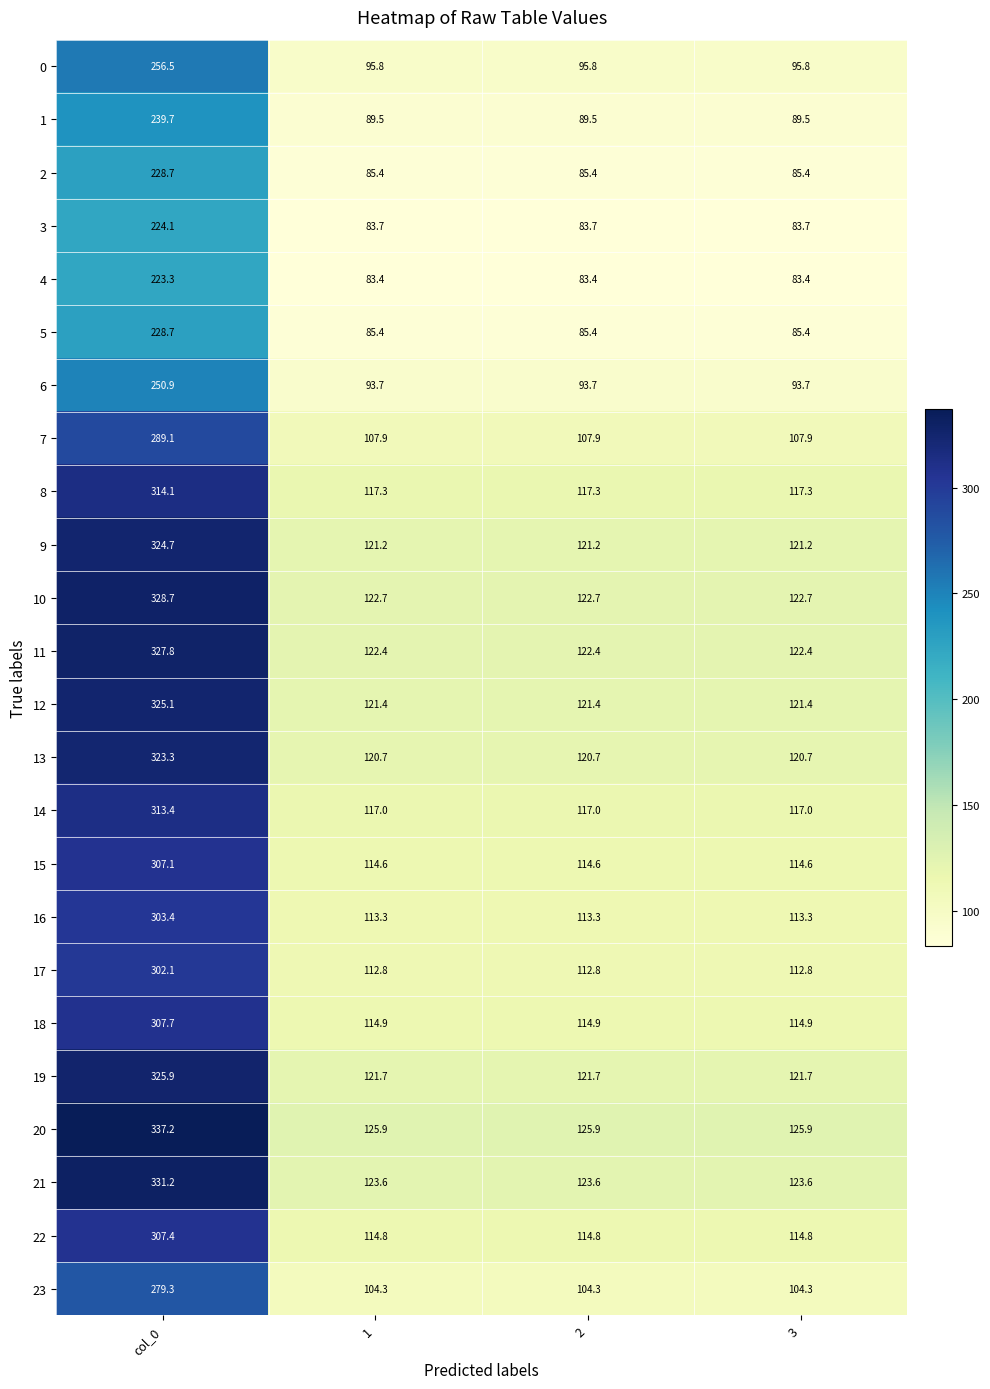

The value of 21 at 2 is 123.6. True or false?

True